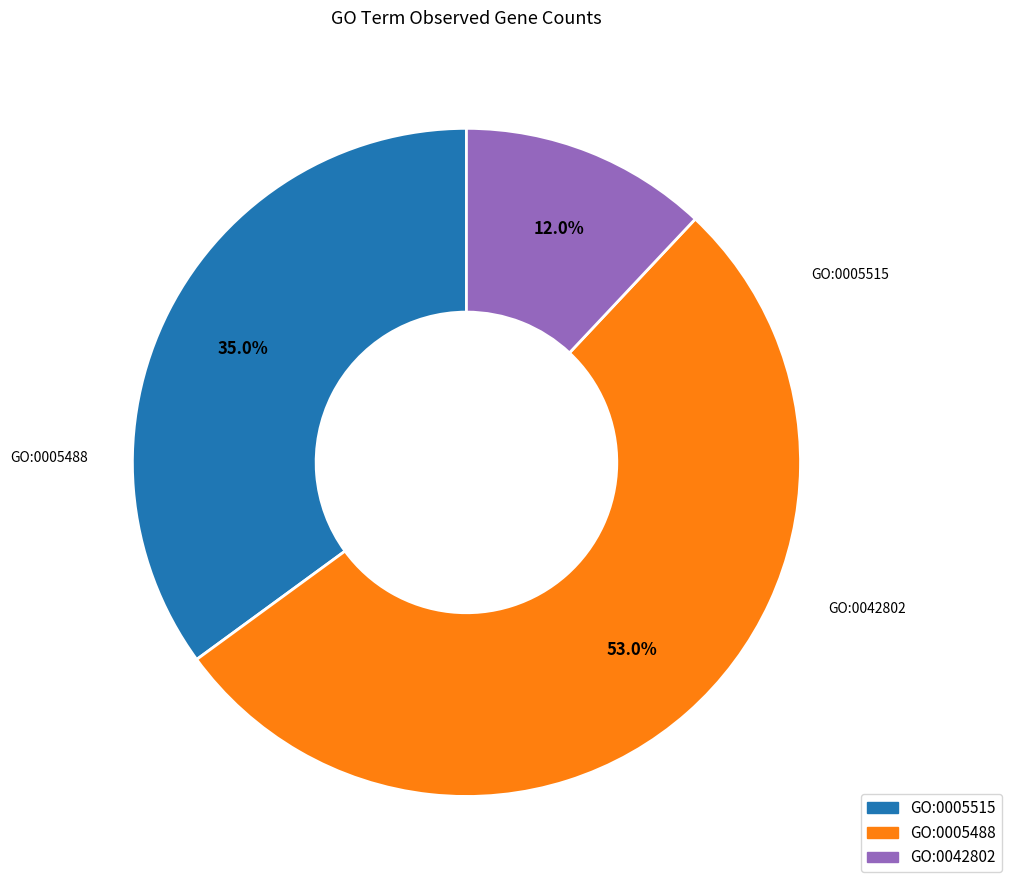

To the nearest percent, what is the combined percentage of GO:0005488 and GO:0042802?

65%